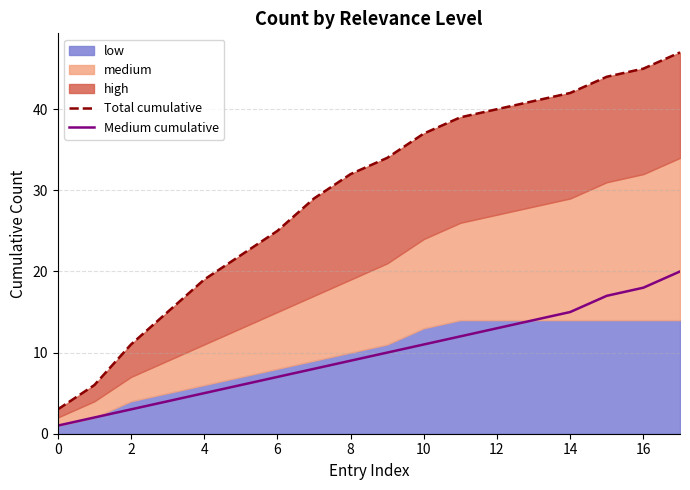

What is the maximum value for Medium cumulative?

20